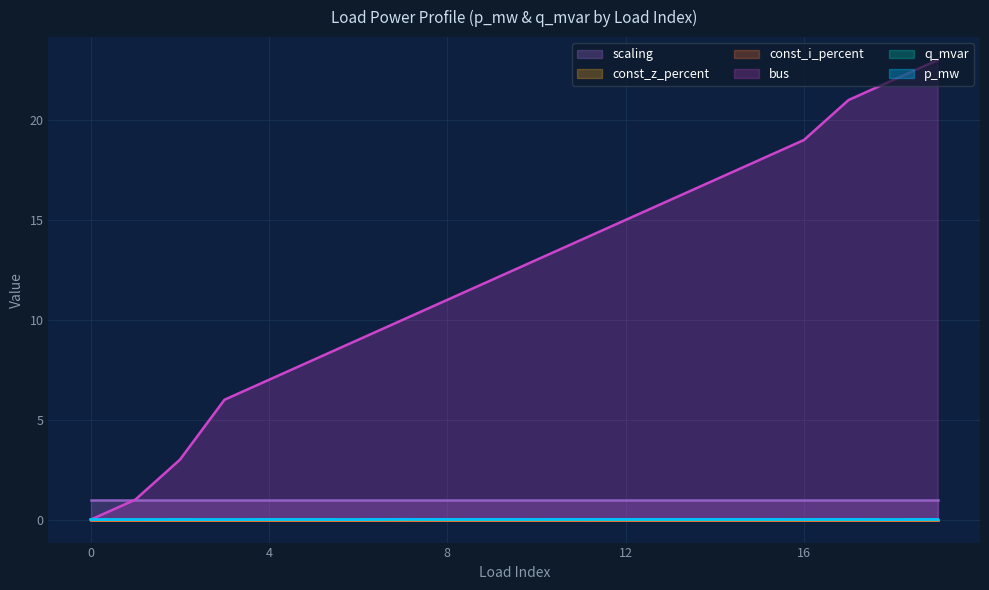

Rank the series at 9 from lowest to highest value.

p_mw, q_mvar, bus